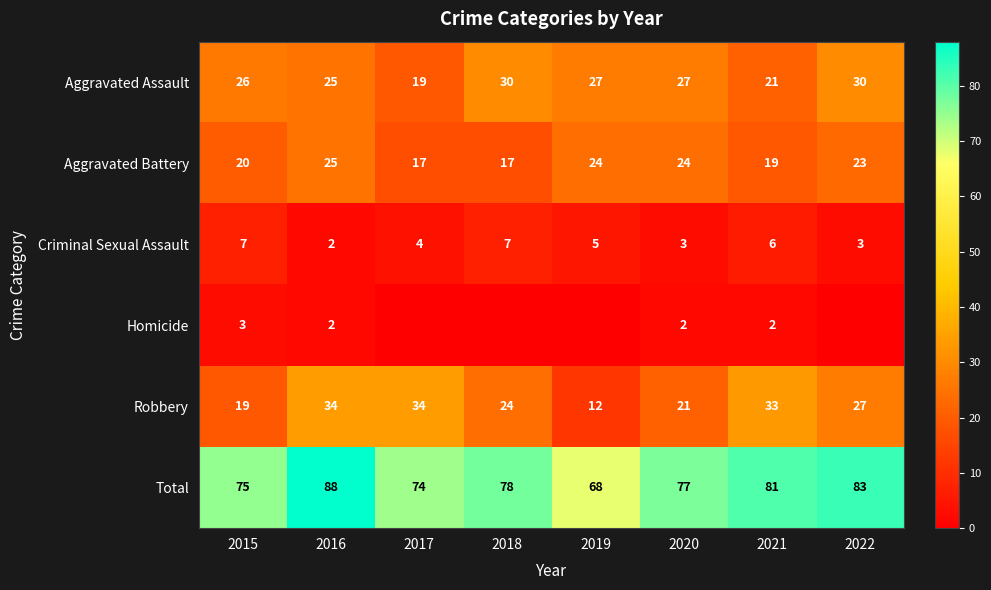

What is the spread (max minus min) of values at 2019?

68